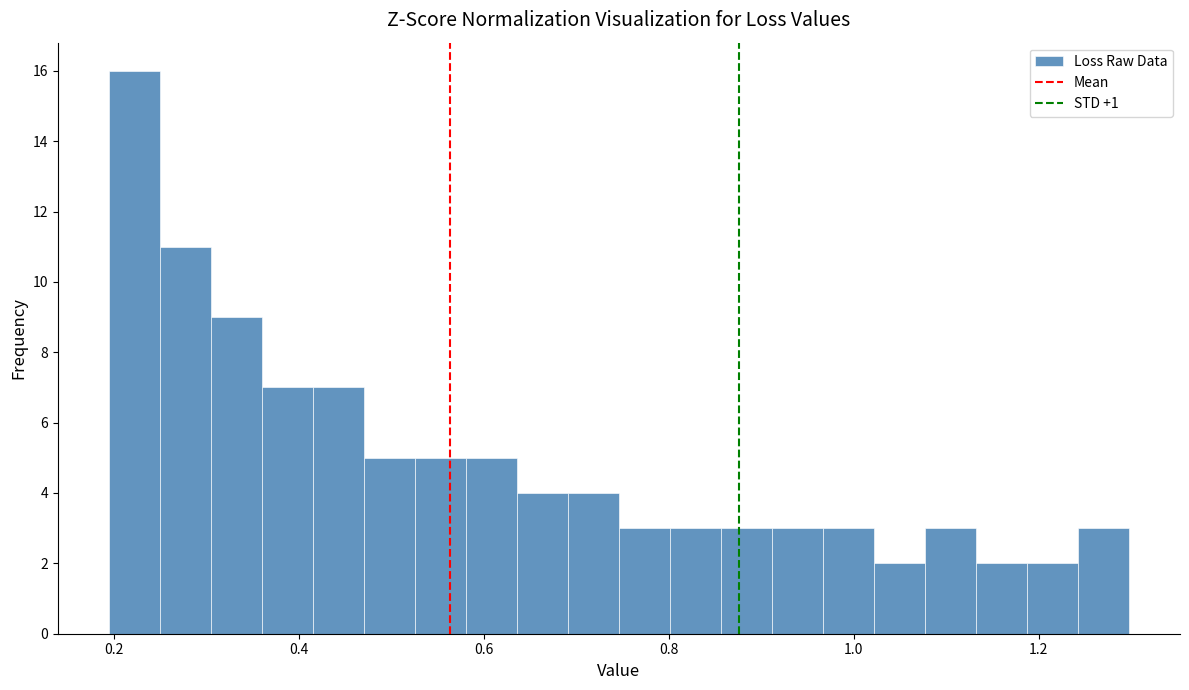

Read against the x-axis, roughly where is the centre of the tallest bar?

0.22